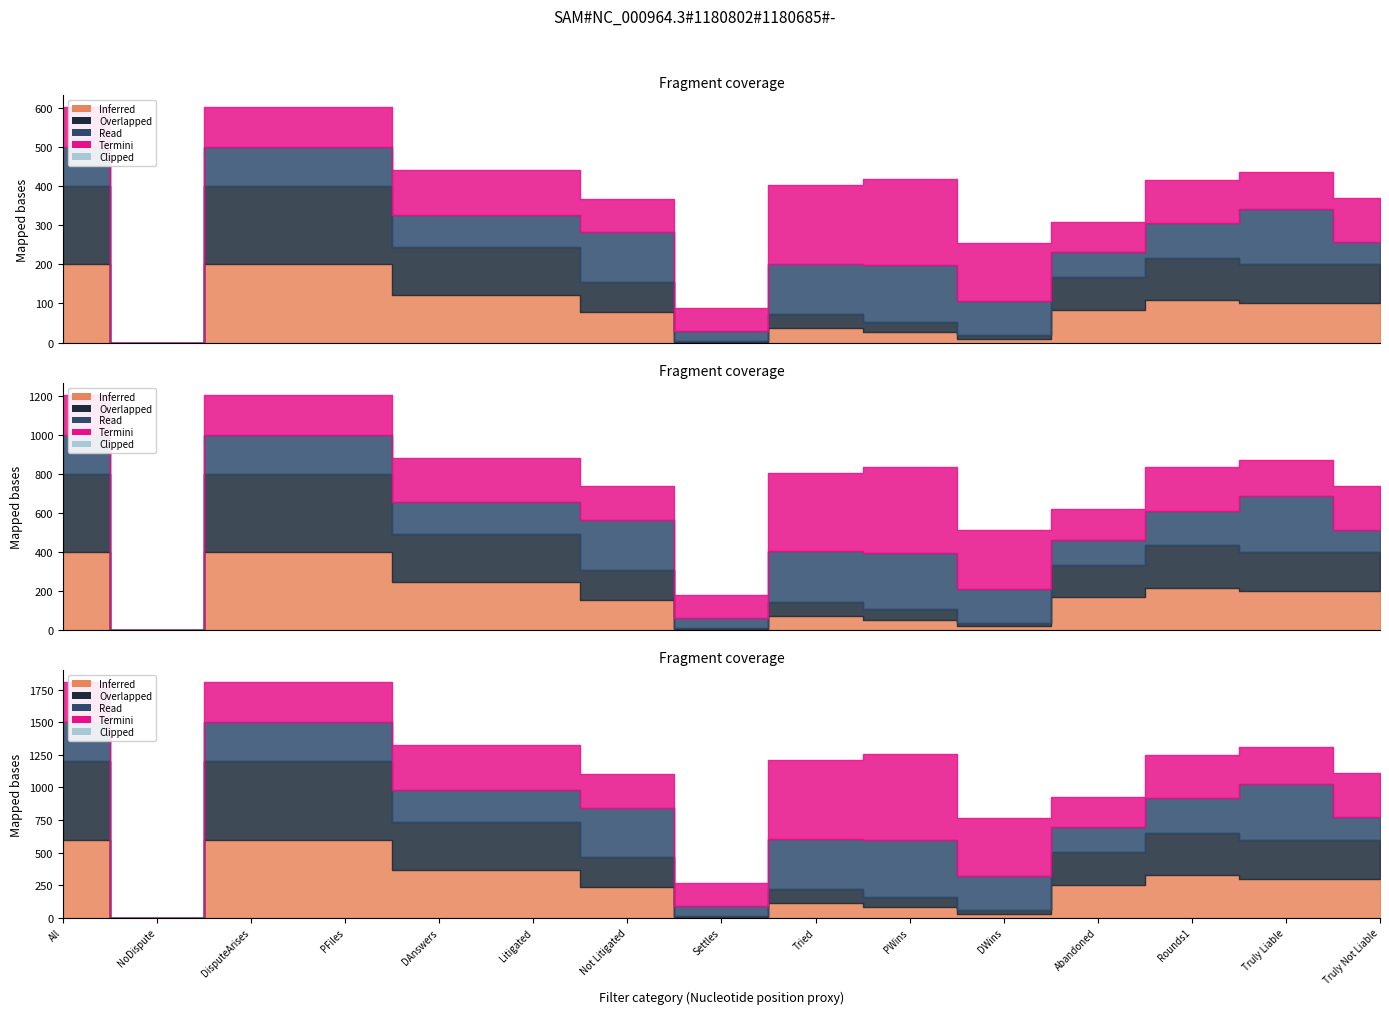

Where is All nearest to the value 0?

NoDispute